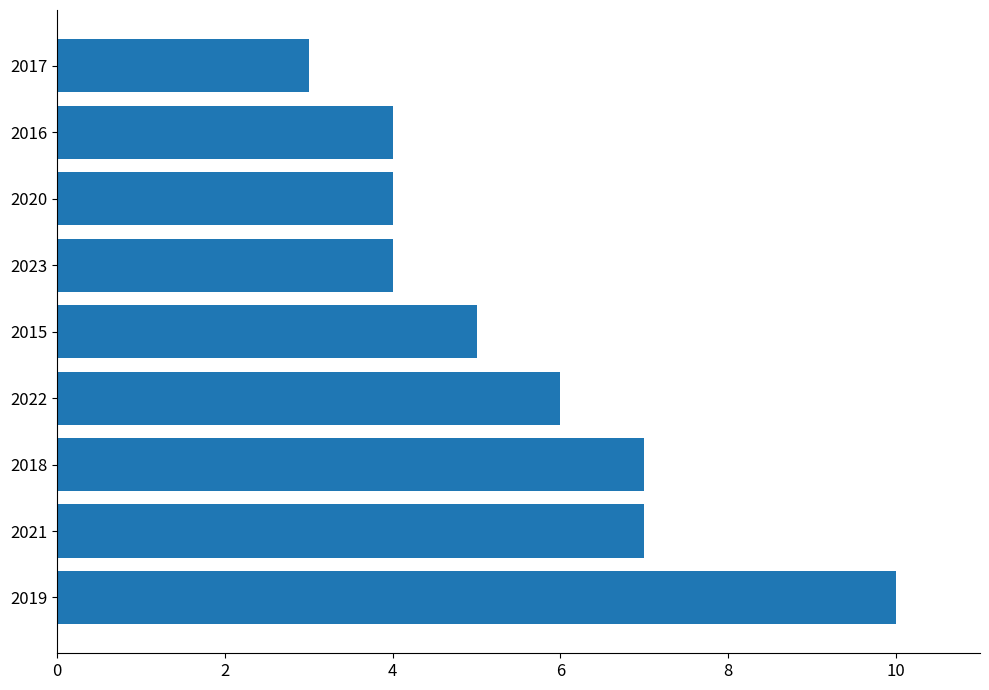

What is the greatest value displayed?

10